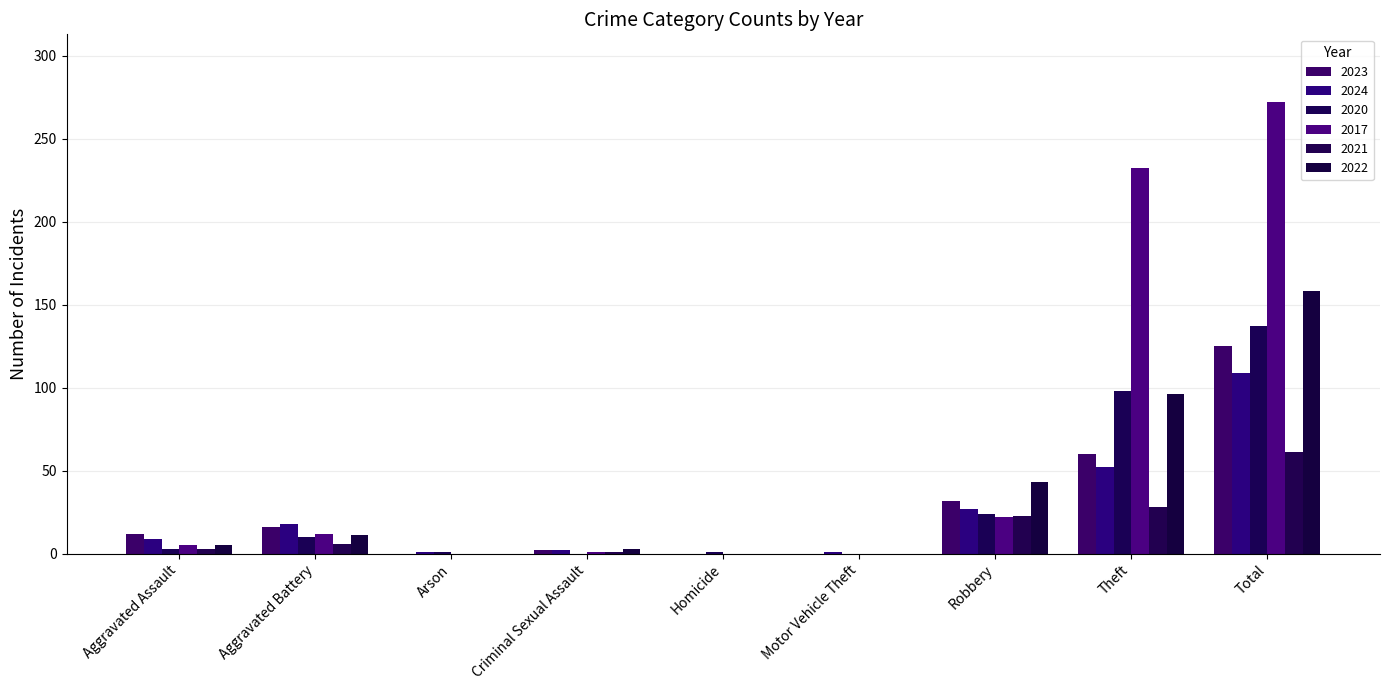

What is the total value across all series at Homicide?

1